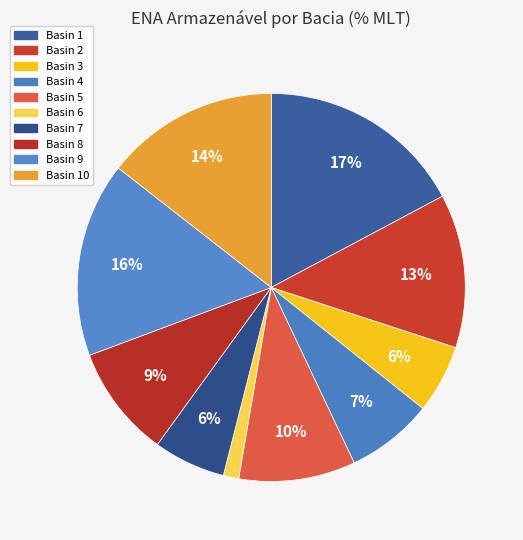

How many slices are in this pie chart?

10